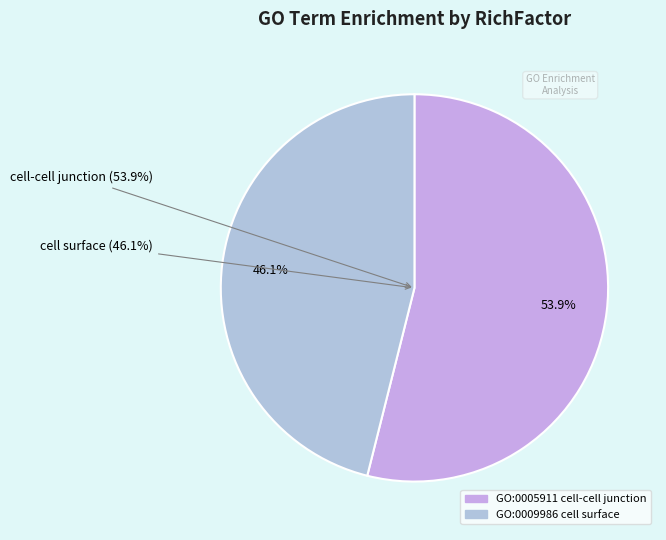

To the nearest percent, what is the combined percentage of GO:0009986
cell surface and GO:0005911
cell-cell junction?

100%